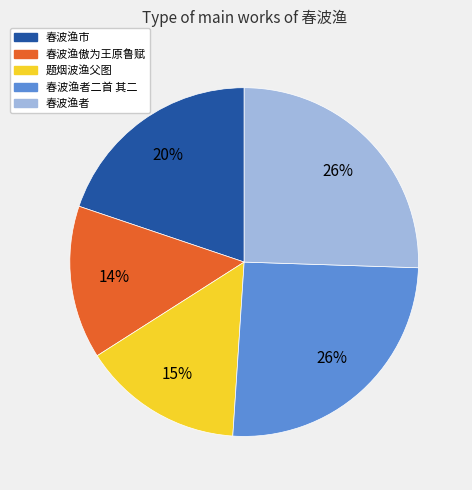

Is there a majority slice in this chart?

No